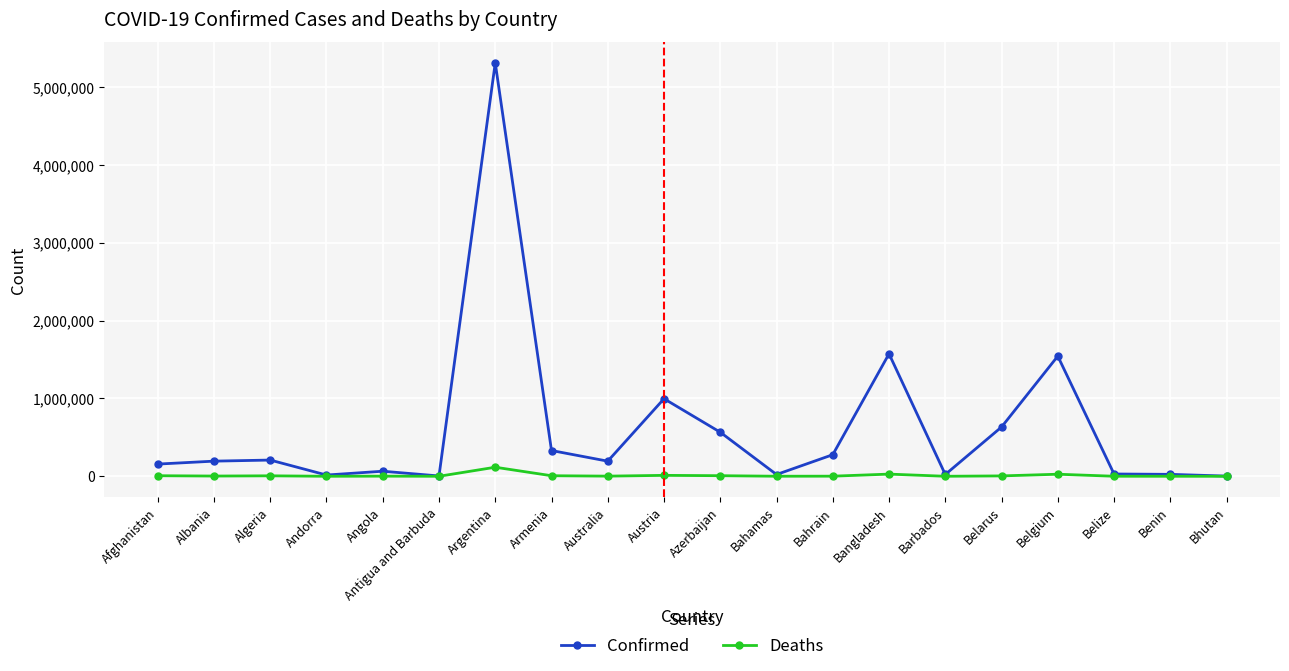

What value does the Confirmed series have at Azerbaijan?

565965